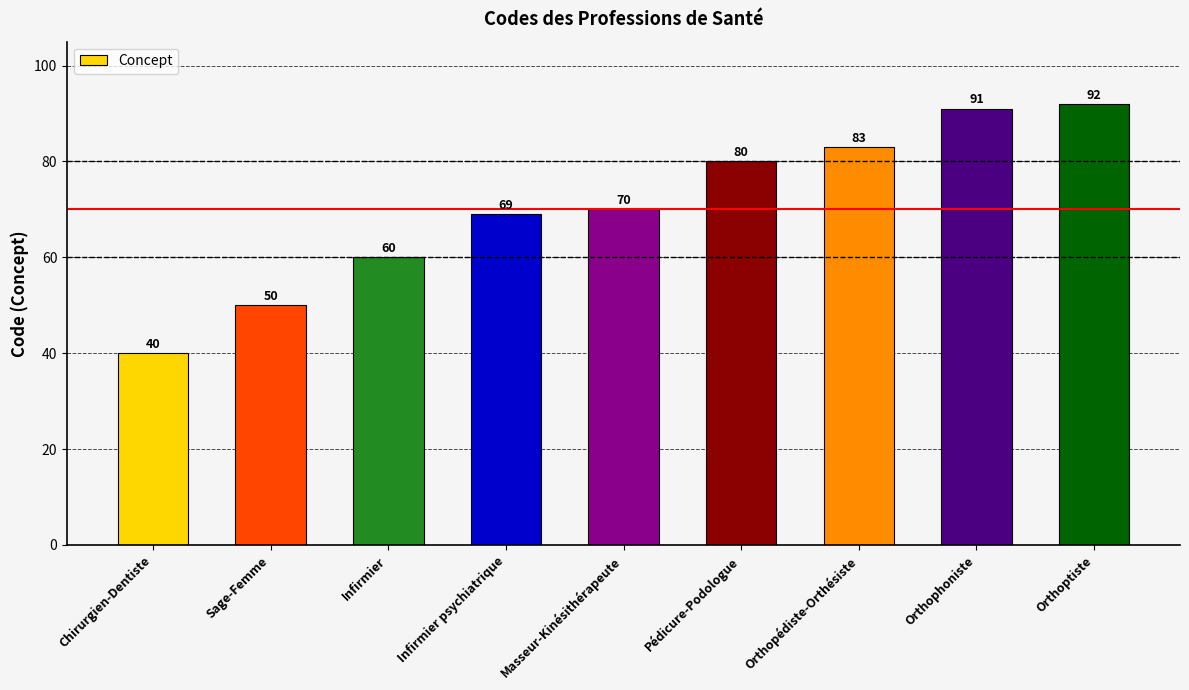

Approximately how many times larger is the value at Orthopédiste-Orthésiste compared to Orthoptiste?

0.9